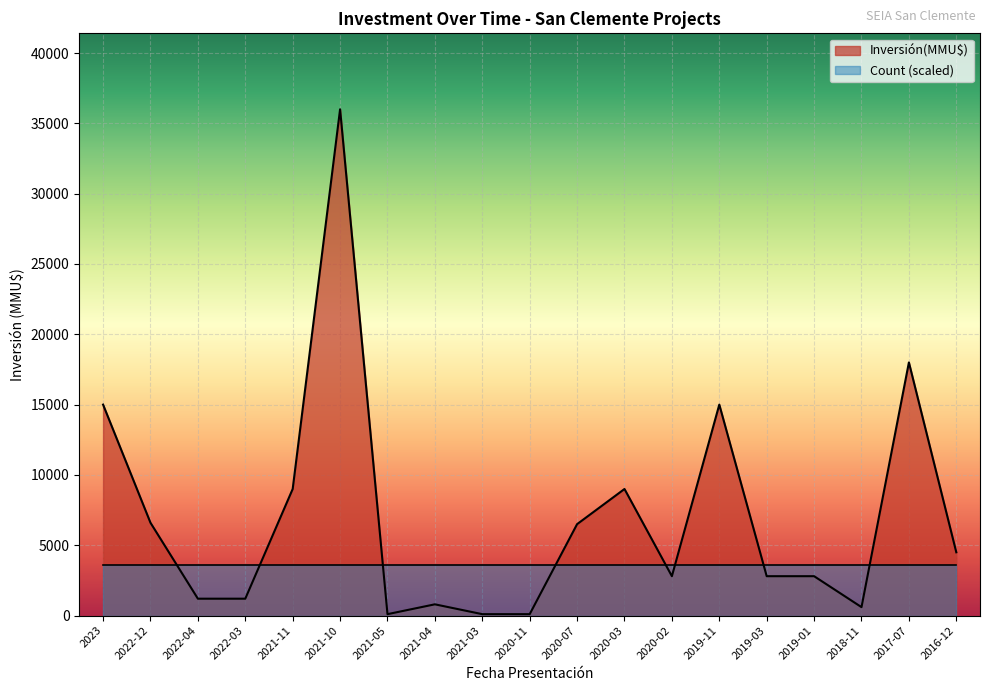

Where is the first local minimum?

2021-05